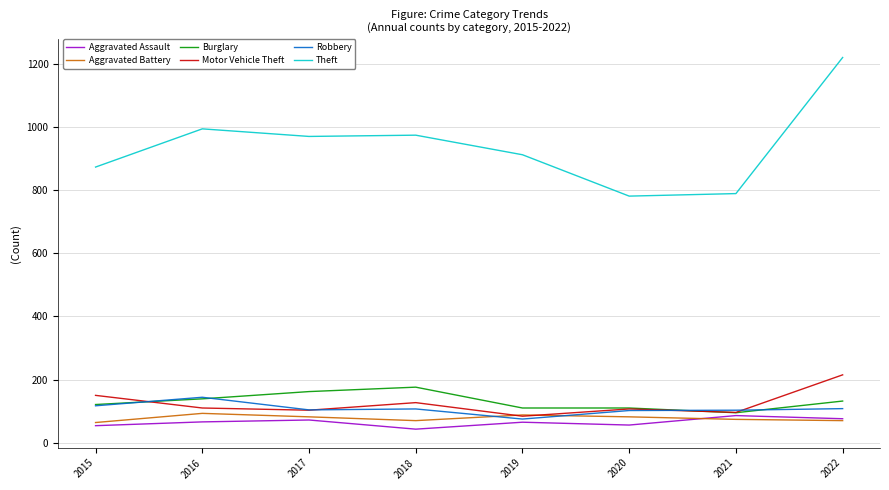

What is the difference between the Theft values at 2015 and 2020?

92